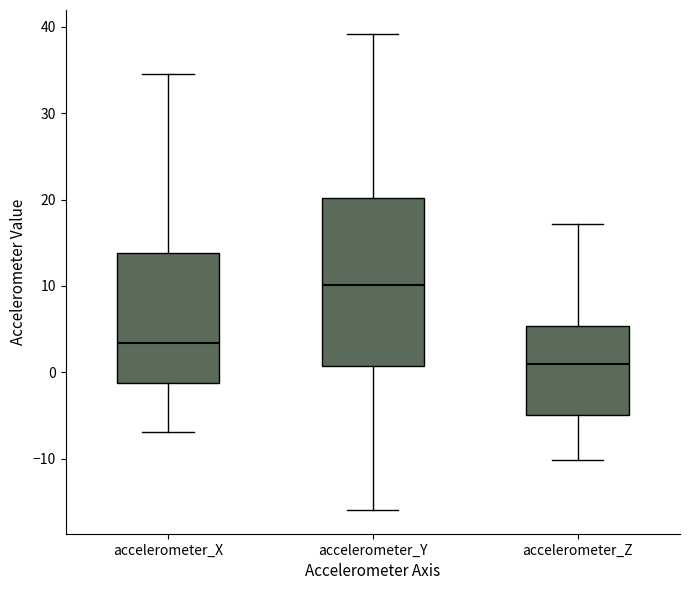

Reading left to right, read every box against the y-axis: the position of its median line, the range the box covers, and the ends of its whiskers. The values are not printed on the chart, so give them approximately, as read against the axis.

accelerometer_X: median 3, box -1 to 14, whiskers -7 to 34
accelerometer_Y: median 10, box 1 to 20, whiskers -16 to 39
accelerometer_Z: median 1, box -5 to 5, whiskers -10 to 17